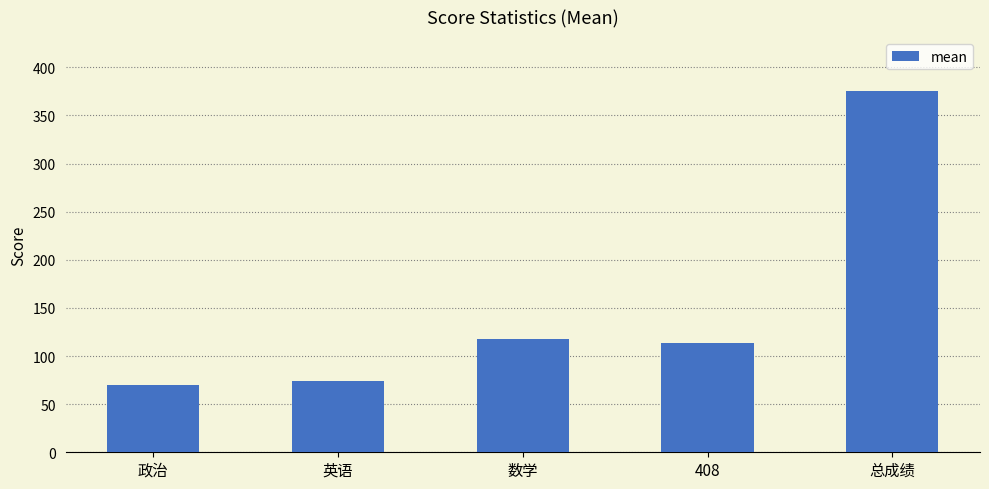

What is the change in value from 英语 to 数学?

+43.6